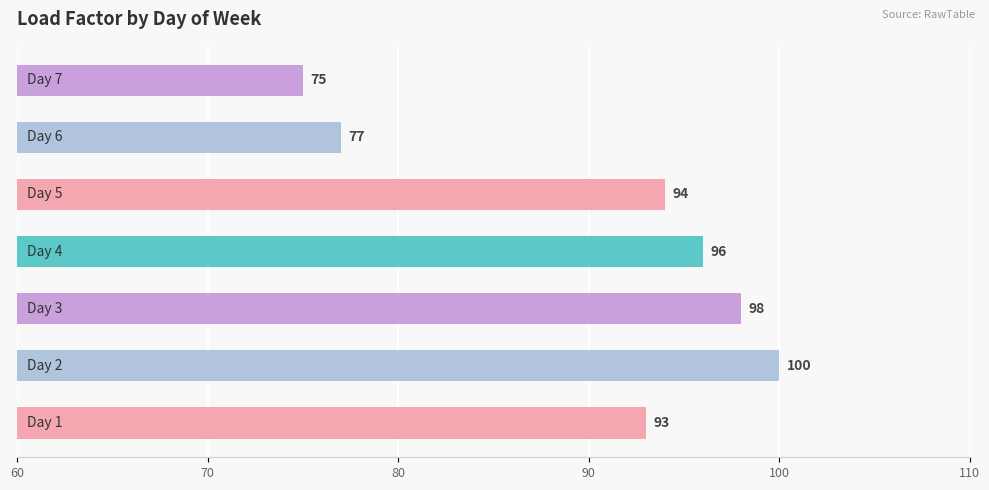

What is the maximum value shown in the chart?

100